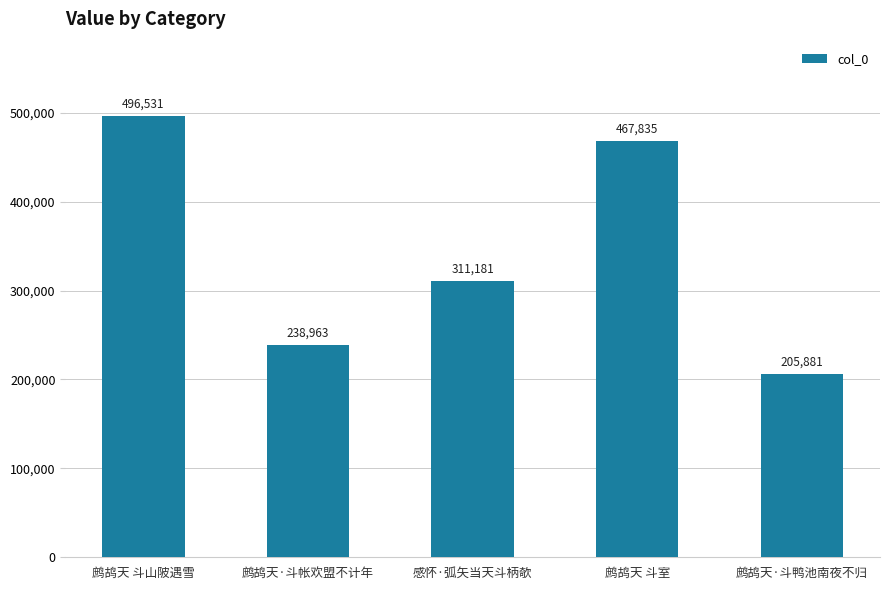

Rank the categories by value from highest to lowest.

鹧鸪天 斗山陂遇雪, 鹧鸪天 斗室, 感怀·弧矢当天斗柄欹, 鹧鸪天·斗帐欢盟不计年, 鹧鸪天·斗鸭池南夜不归